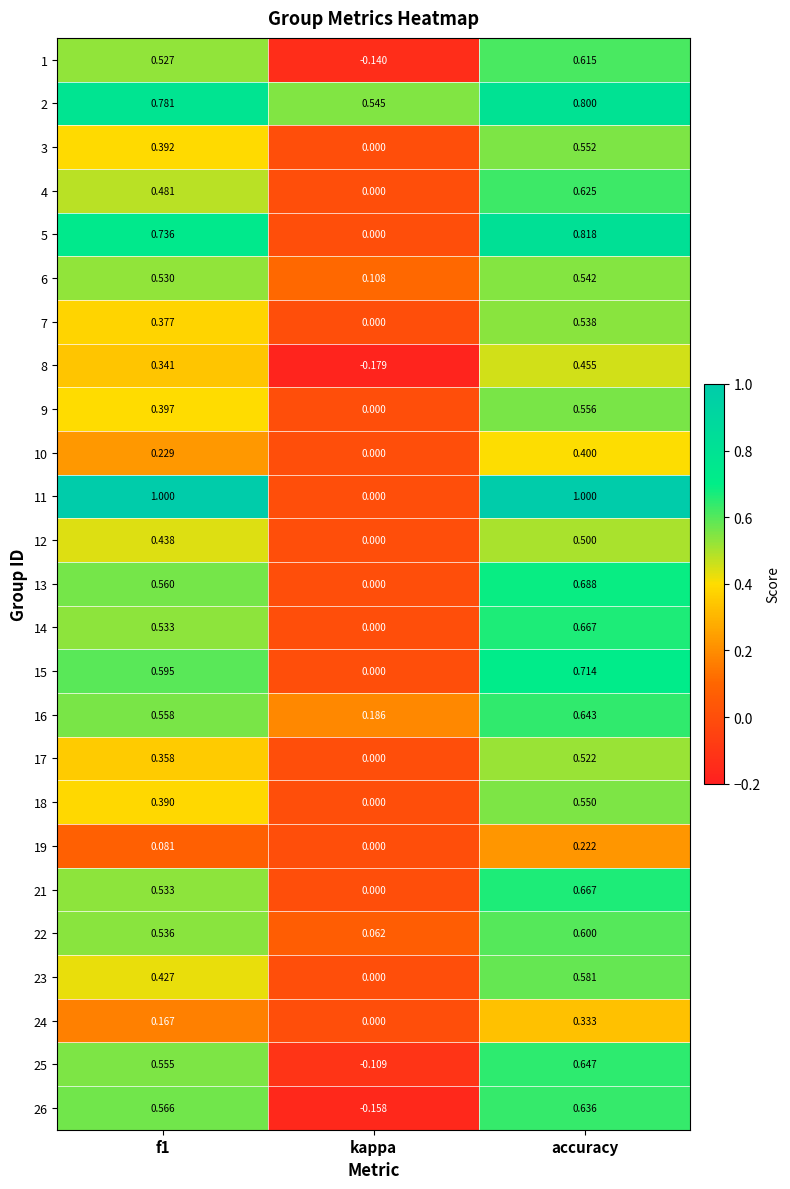

What is the greatest value displayed?

1.0